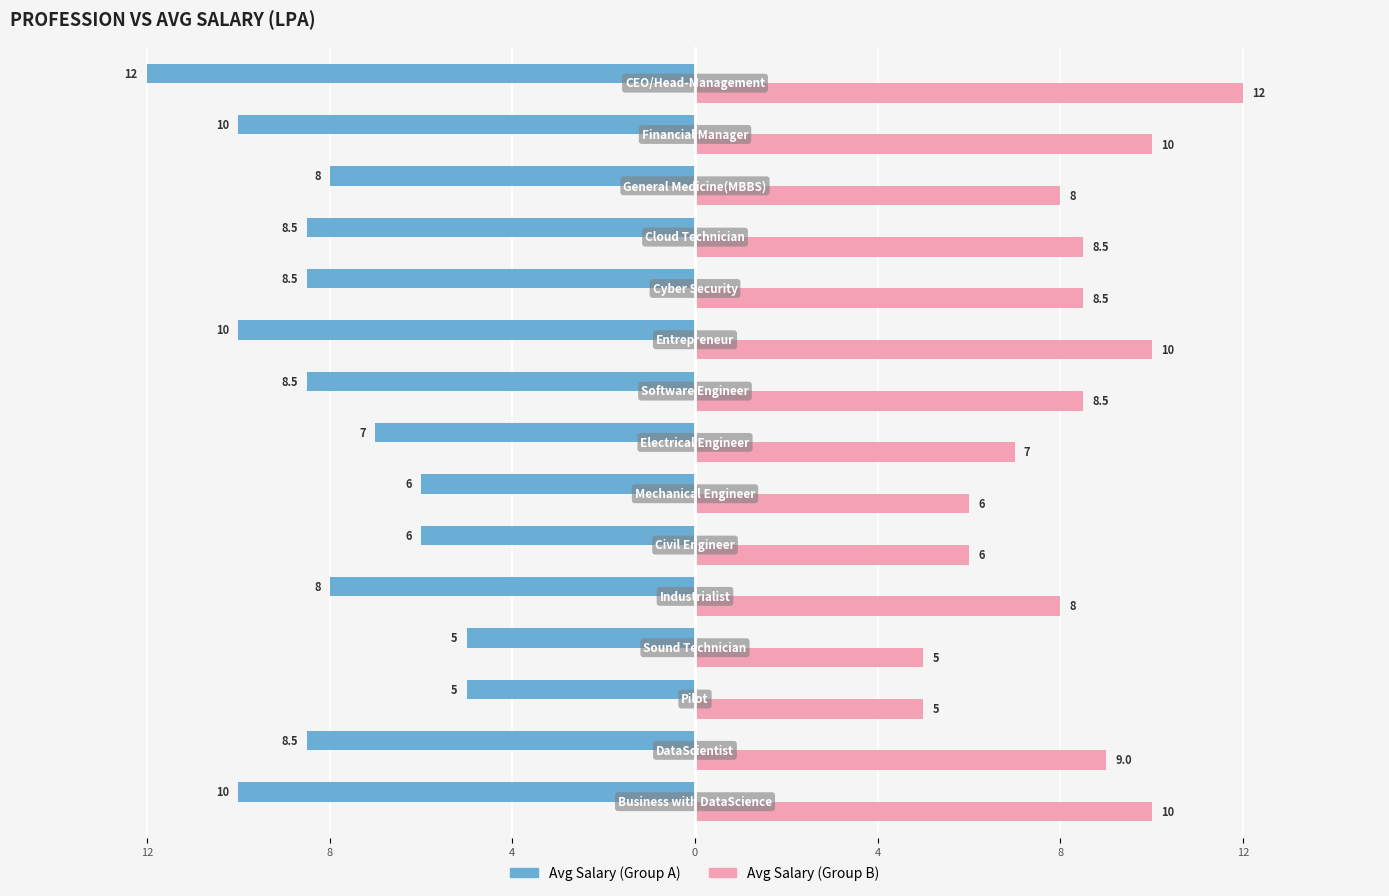

What are all the series names shown in the legend?

Avg Salary (Group A), Avg Salary (Group B)